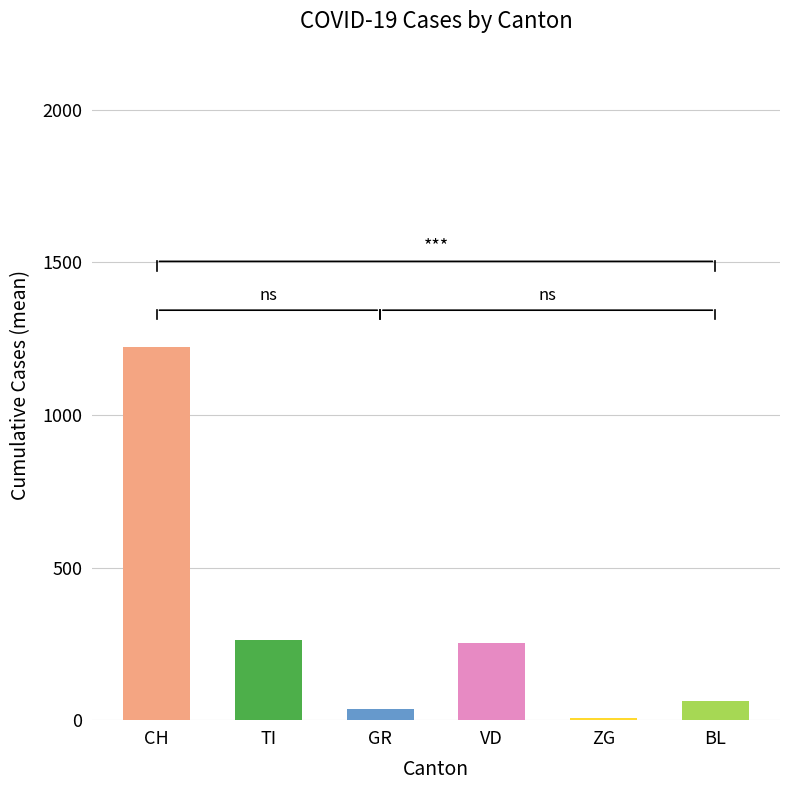

What are all the series names shown in the legend?

CH, TI, GR, VD, ZG, BL